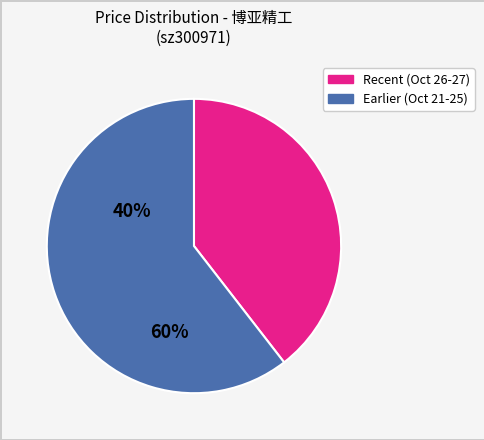

Is there any slice that represents more than half of the pie?

Yes